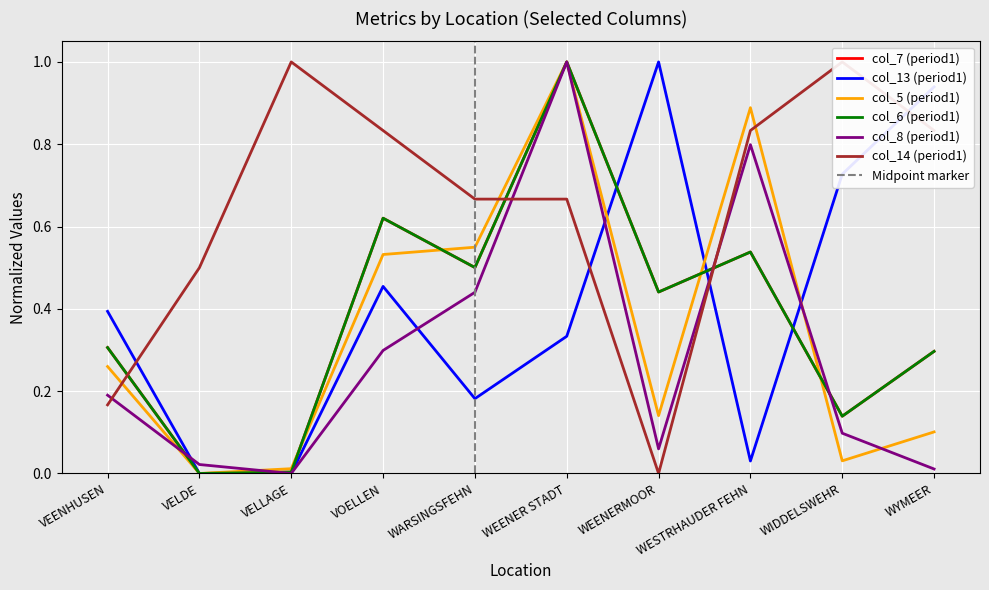

Reading left to right, extract all data points from this chart.

col_7 (period1): 0.3	0.0	0.0	0.6	0.5	1.0	0.4	0.5	0.1	0.3
col_13 (period1): 0.4	0.0	0.0	0.5	0.2	0.3	1.0	0.0	0.7	0.9
col_5 (period1): 0.3	0.0	0.0	0.5	0.5	1.0	0.1	0.9	0.0	0.1
col_6 (period1): 0.3	0.0	0.0	0.6	0.5	1.0	0.4	0.5	0.1	0.3
col_8 (period1): 0.2	0.0	0.0	0.3	0.4	1.0	0.1	0.8	0.1	0.0
col_14 (period1): 0.2	0.5	1.0	0.8	0.7	0.7	0.0	0.8	1.0	0.8